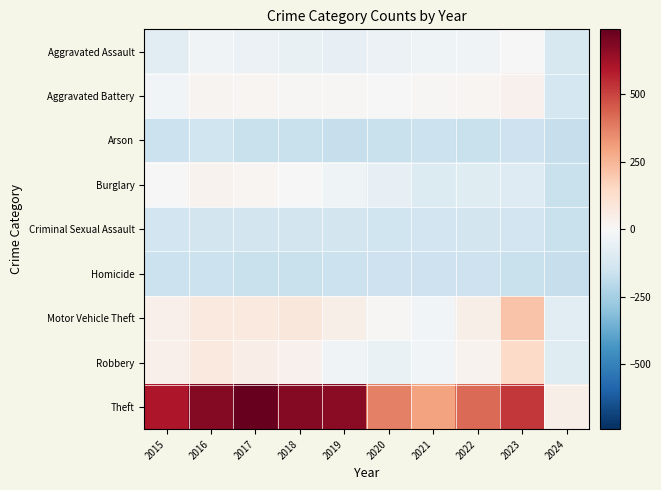

What is the maximum value shown in the chart?

741.4